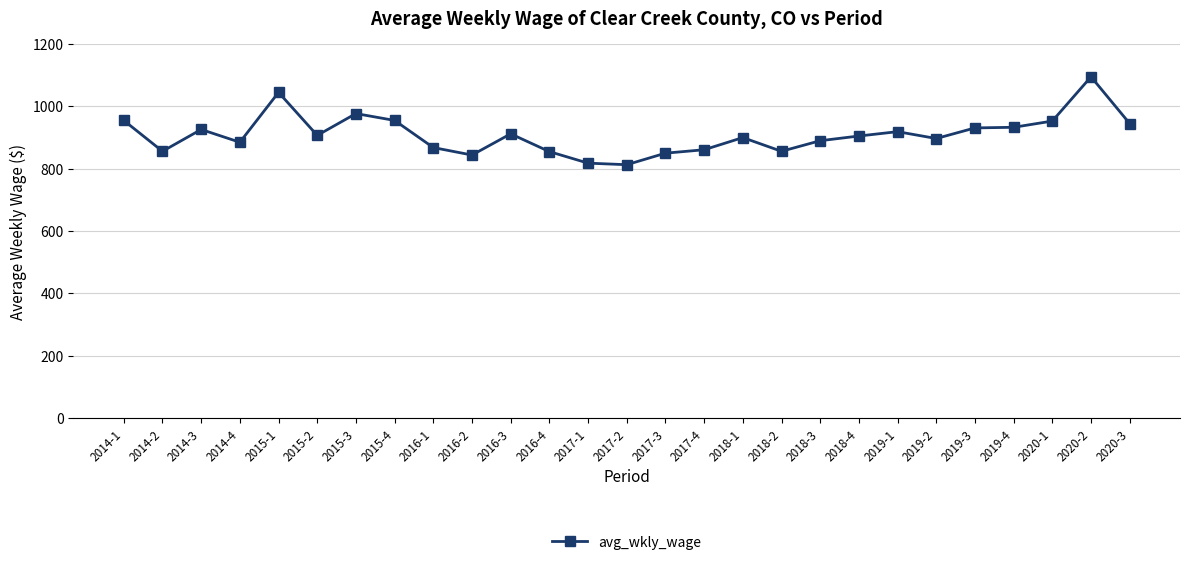

What is the sum of all values?

24551